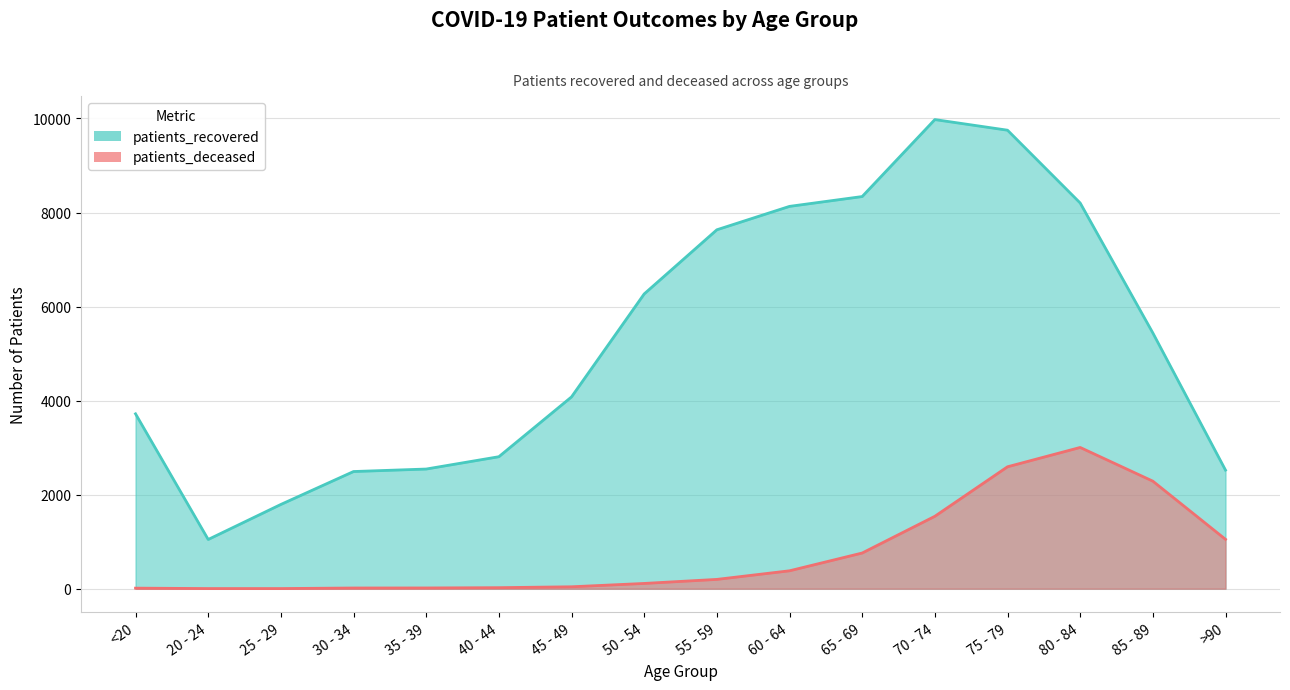

True or false: patients_recovered has a value of 6579 at <20.

False